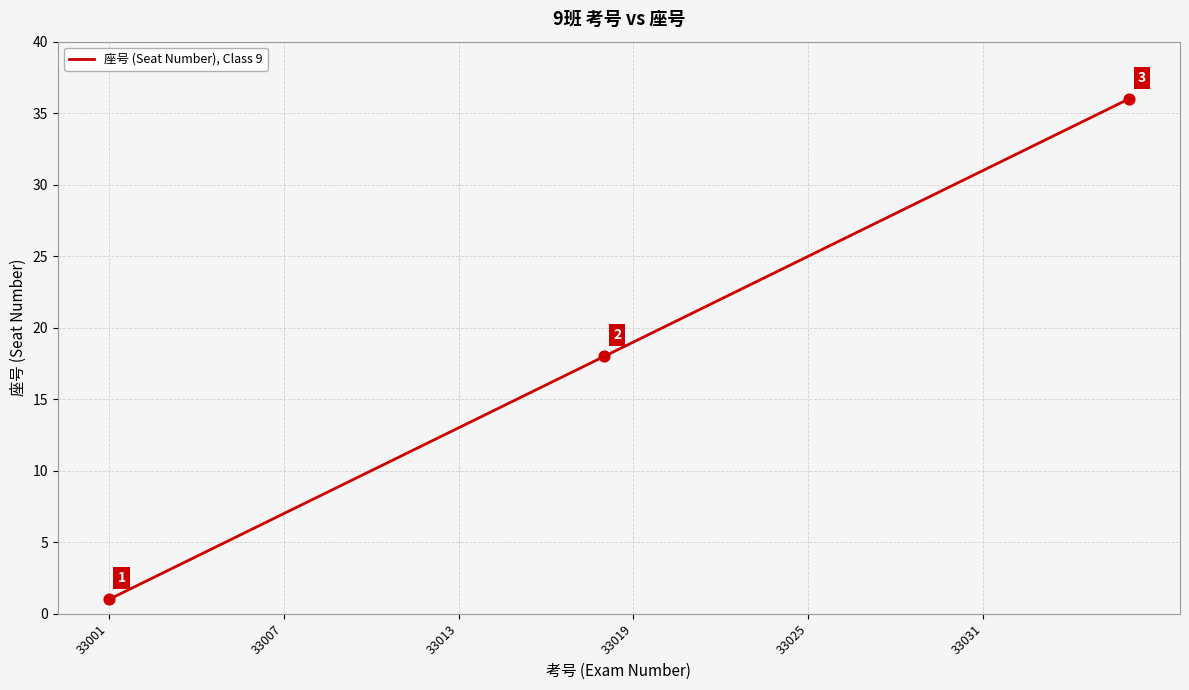

What is the difference between the maximum and minimum values?

35